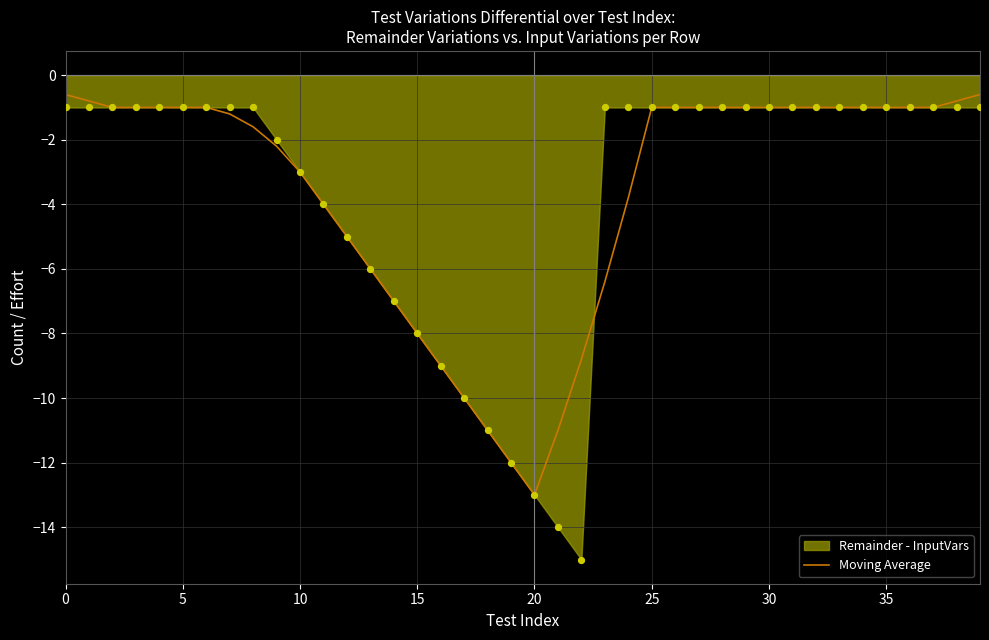

What is the change in value from 14 to 20?

-6.0